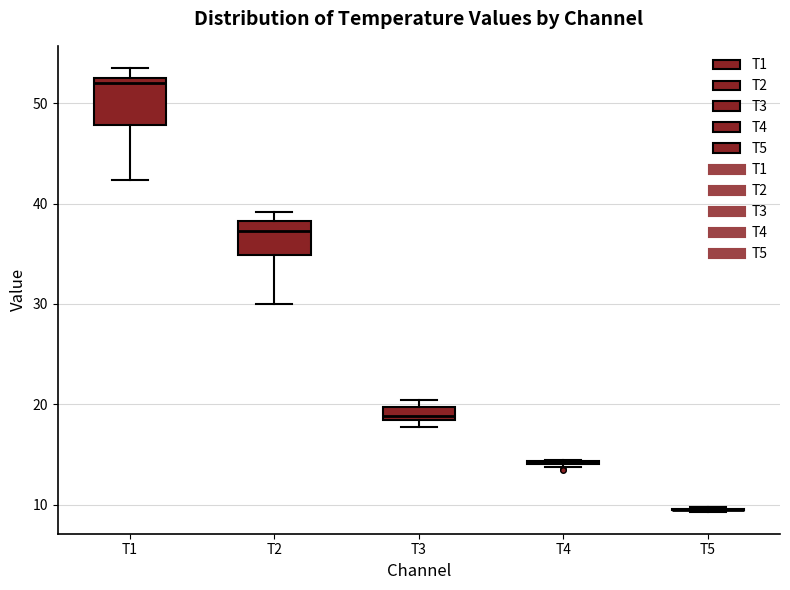

Which box is the tallest, from its lower edge to its upper edge?

T1